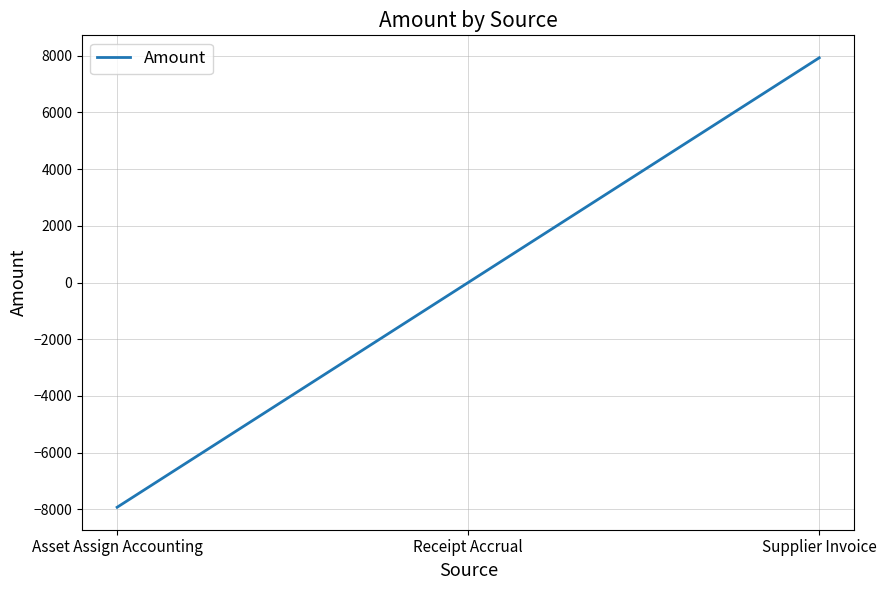

List the labels in order of value, largest first.

Supplier Invoice, Receipt Accrual, Asset Assign Accounting